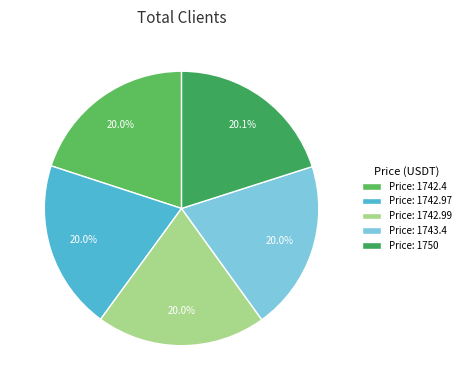

Count the number of slices in the pie.

5